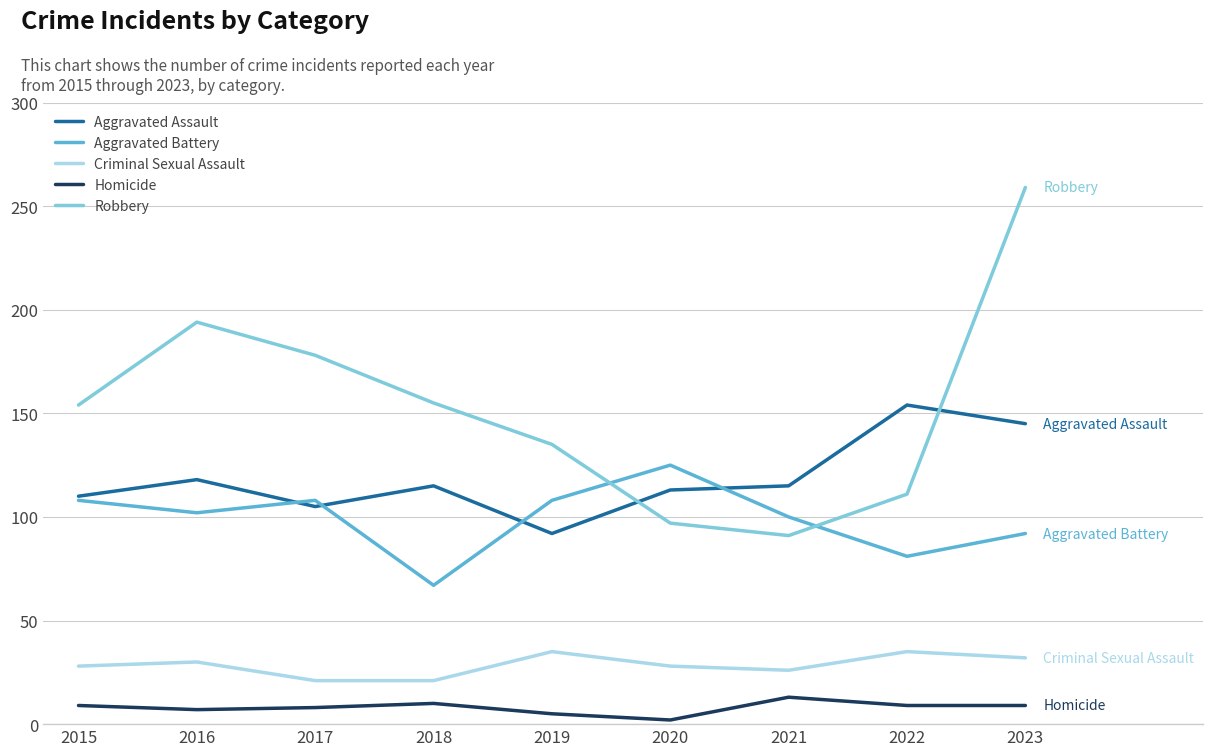

In Aggravated Battery, how many points are higher than both neighbors (excluding endpoints)?

2